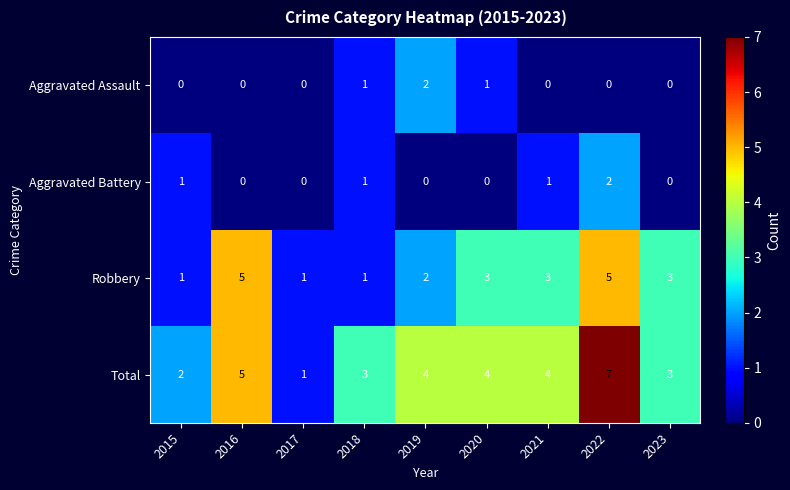

The Aggravated Assault series shows 0 at 2020. True or false?

False